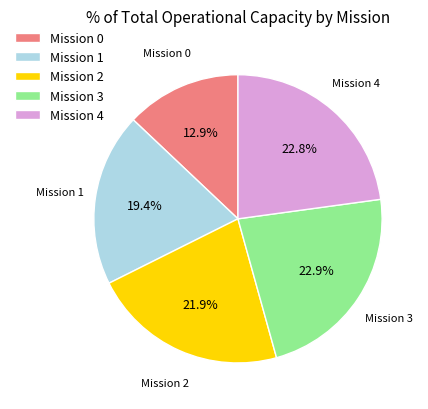

Which category has the smallest portion of the pie?

Mission 0